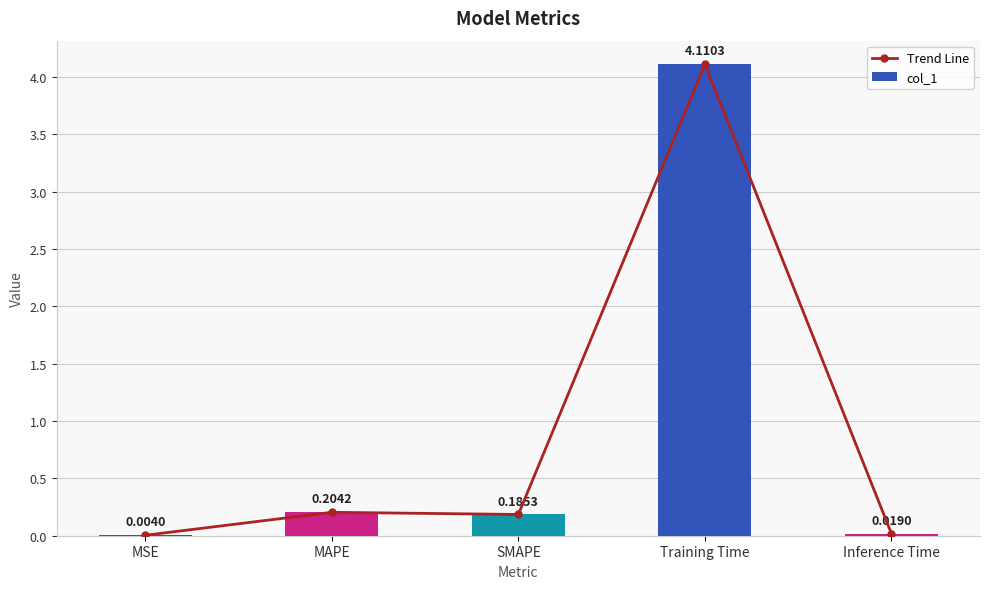

Which series has the widest spread of values?

Trend Line